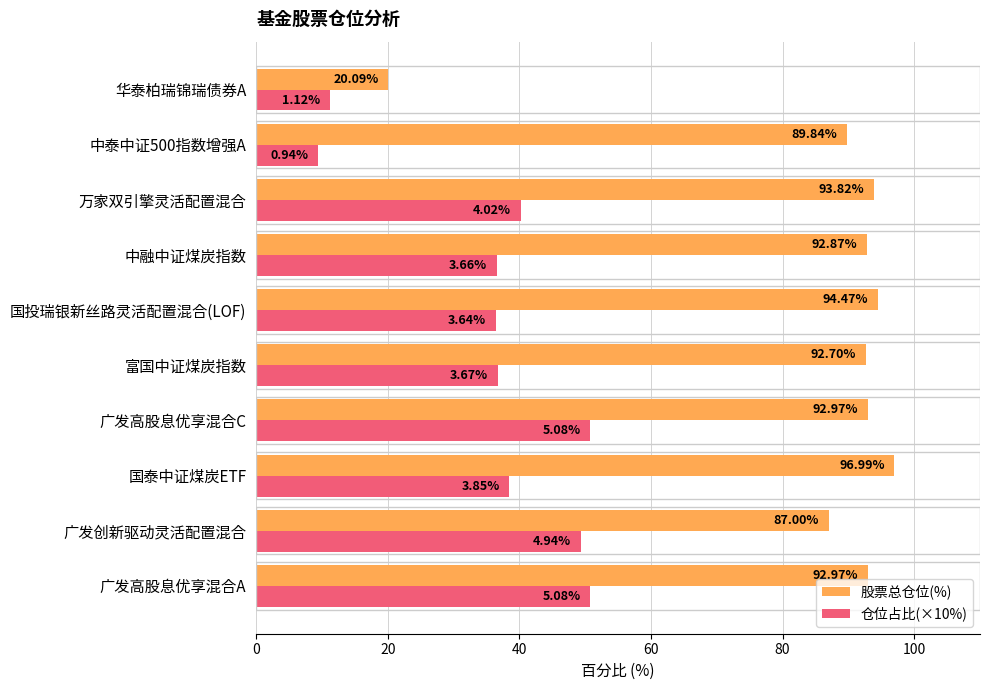

Rank the series by their average value, from highest to lowest.

股票总仓位(%), 仓位占比(×10%)